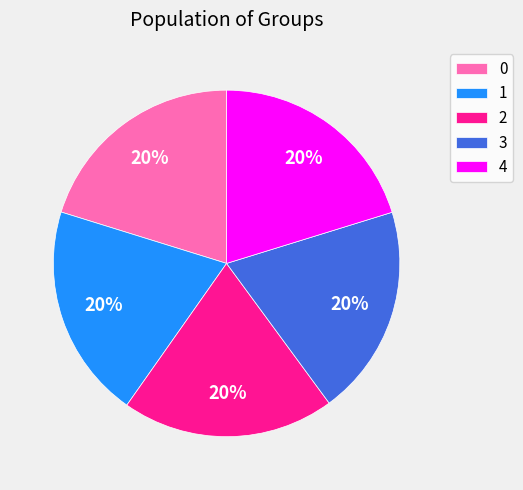

Count the number of slices in the pie.

5